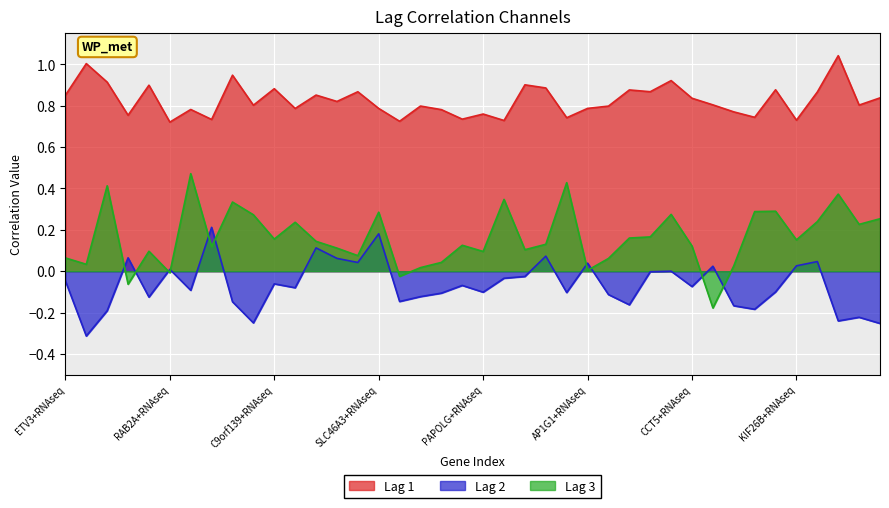

Is the value of Lag 2 at PDE6A+RNAseq greater than the value of Lag 1 at CCT5+RNAseq?

No